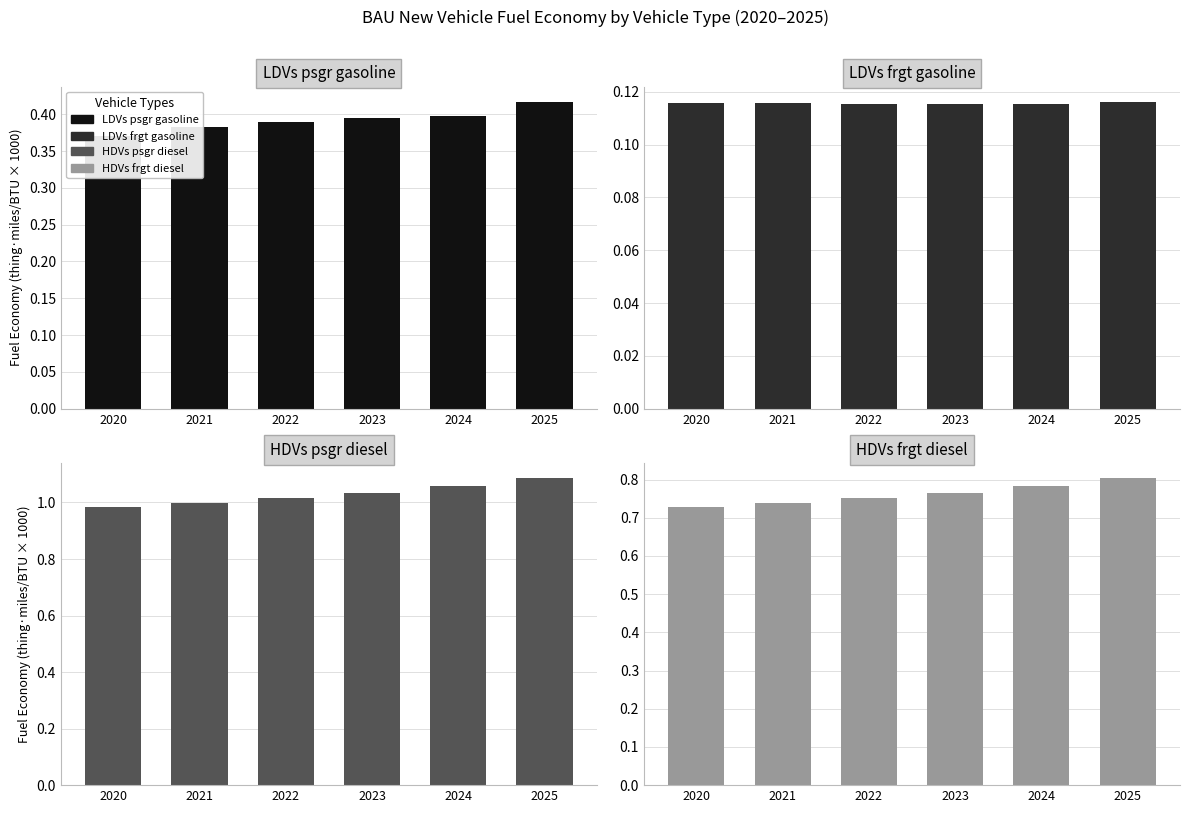

At which label is LDVs frgt gasoline closest to 0?

2023